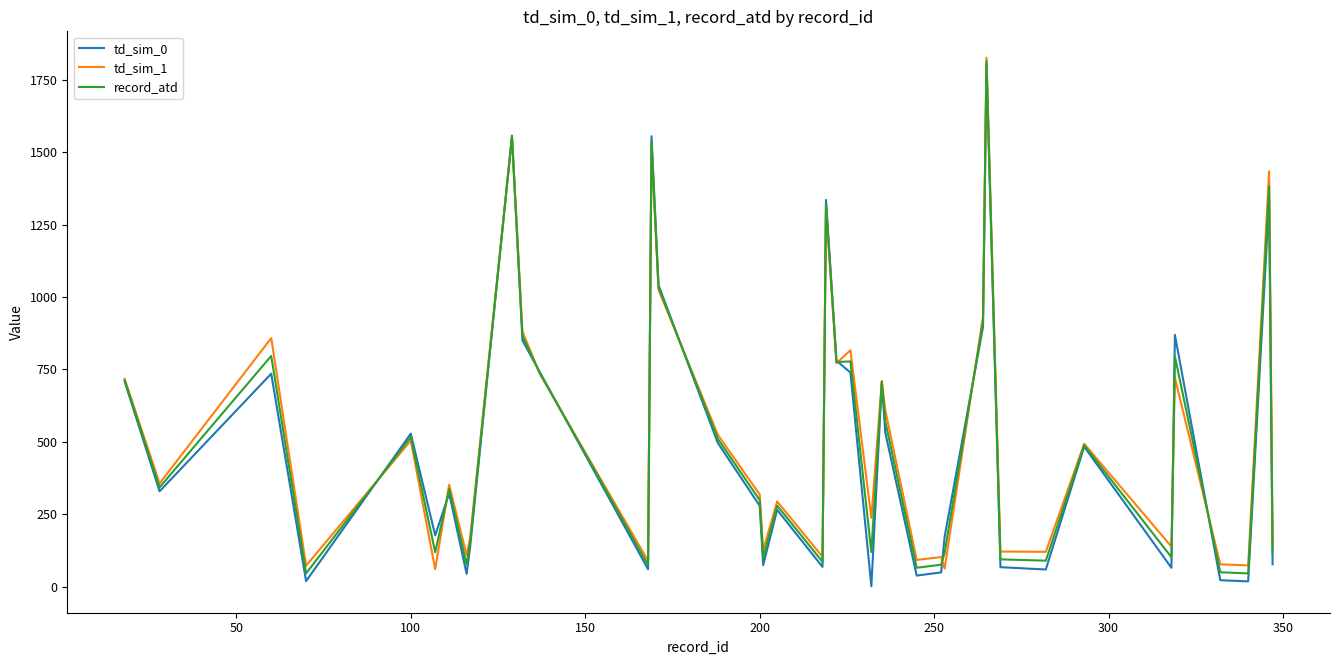

What is the highest value of the td_sim_1 series?

1826.0